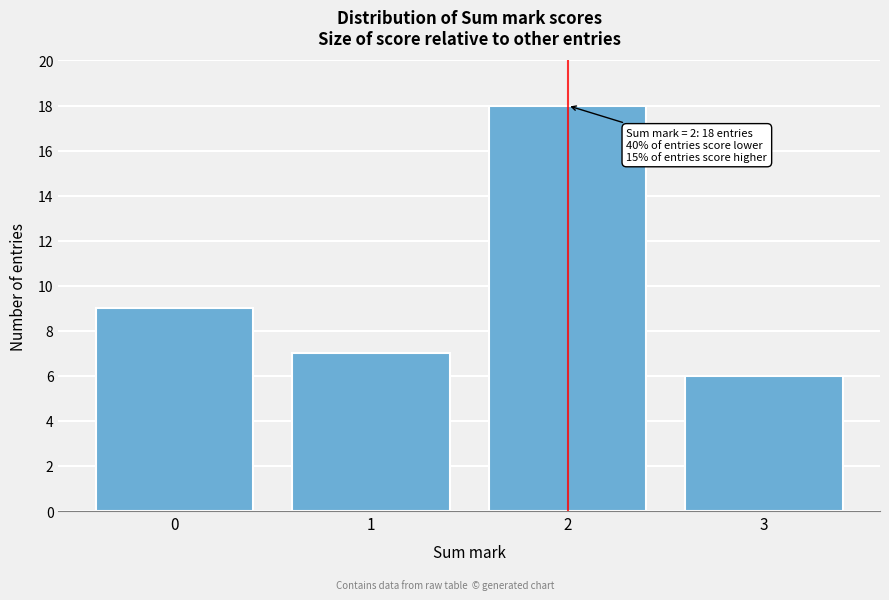

Reading left to right, transcribe all the data shown in this chart.

0=9	1=7	2=18	3=6